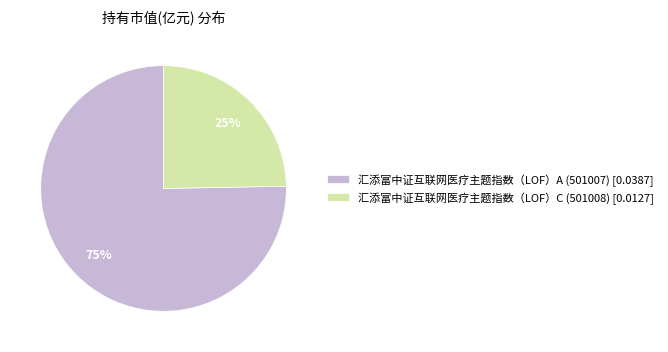

Between 汇添富中证互联网医疗主题指数（LOF）C (501008) and 汇添富中证互联网医疗主题指数（LOF）A (501007), which is larger?

汇添富中证互联网医疗主题指数（LOF）A (501007)